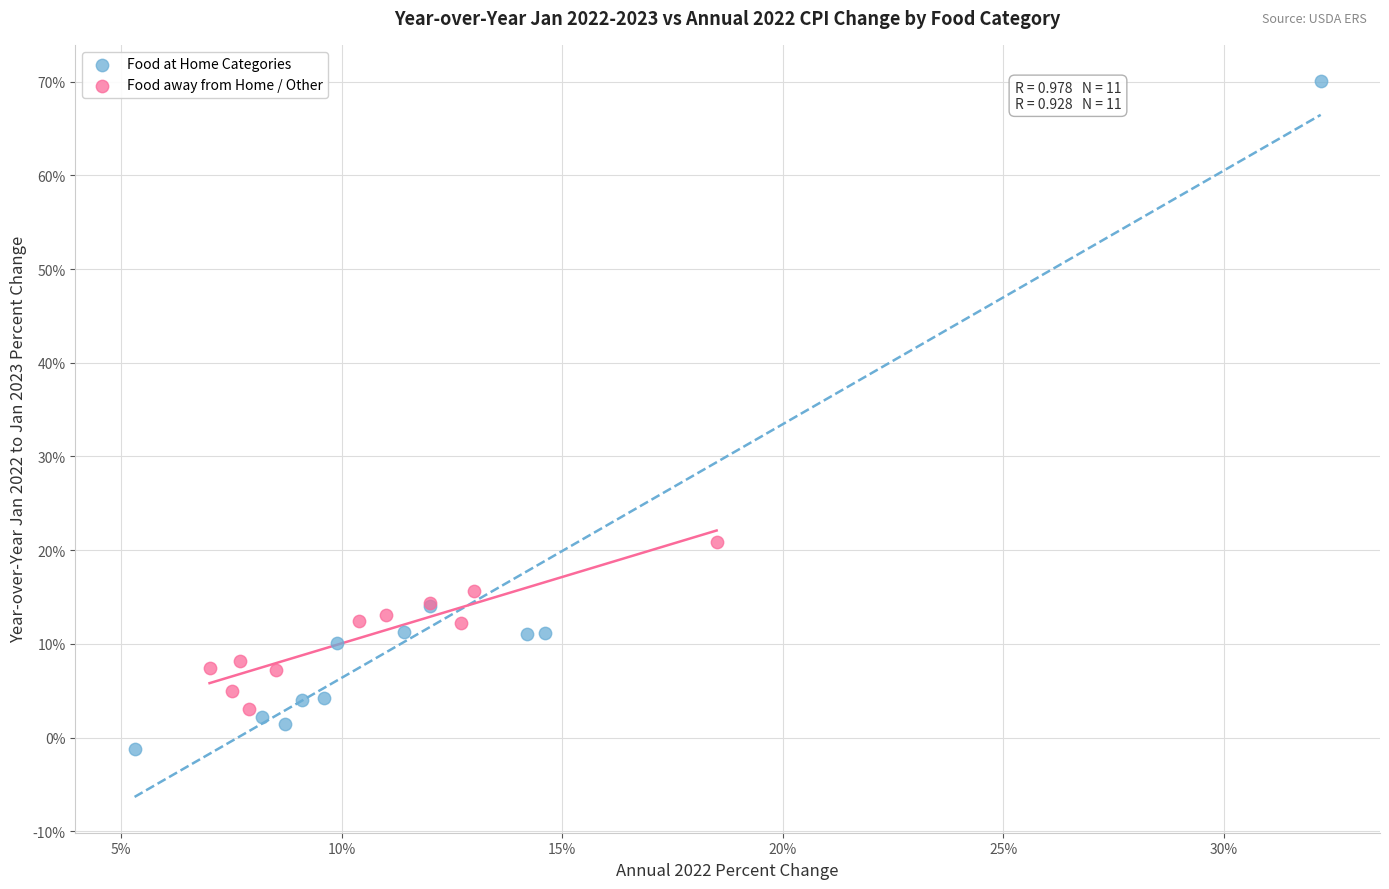

Which series reaches the minimum Y coordinate?

Food at Home Categories